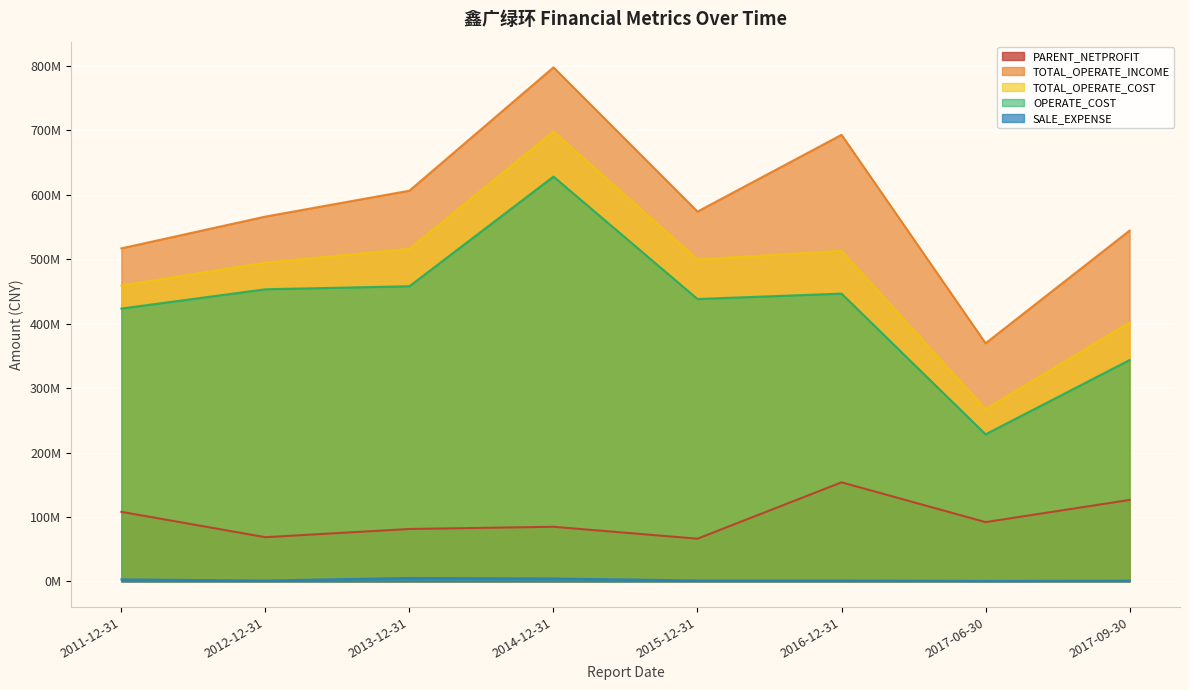

What is the approximate value of TOTAL_OPERATE_COST at 2014-12-31?

698056062.1